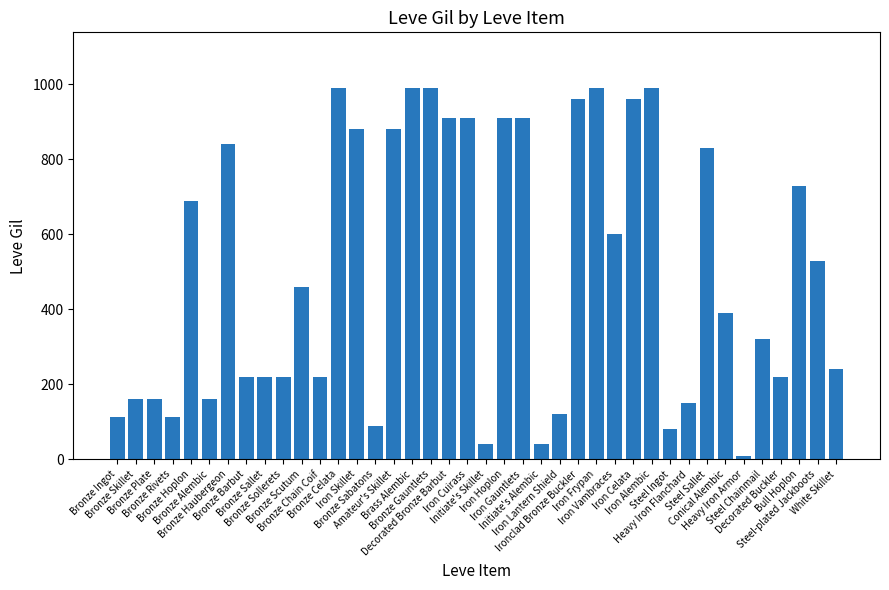

What is the greatest value displayed?

990